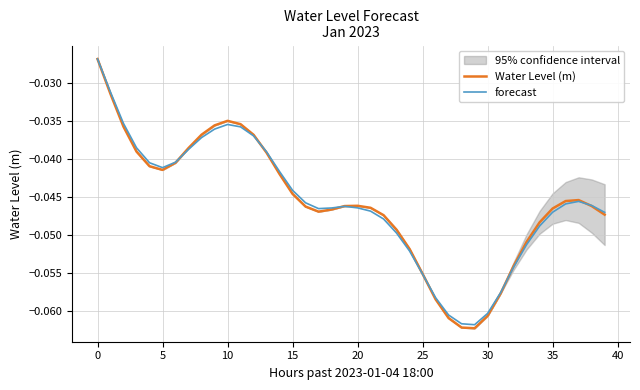

What is the sum of the forecast values at 27 and 26?

-0.1